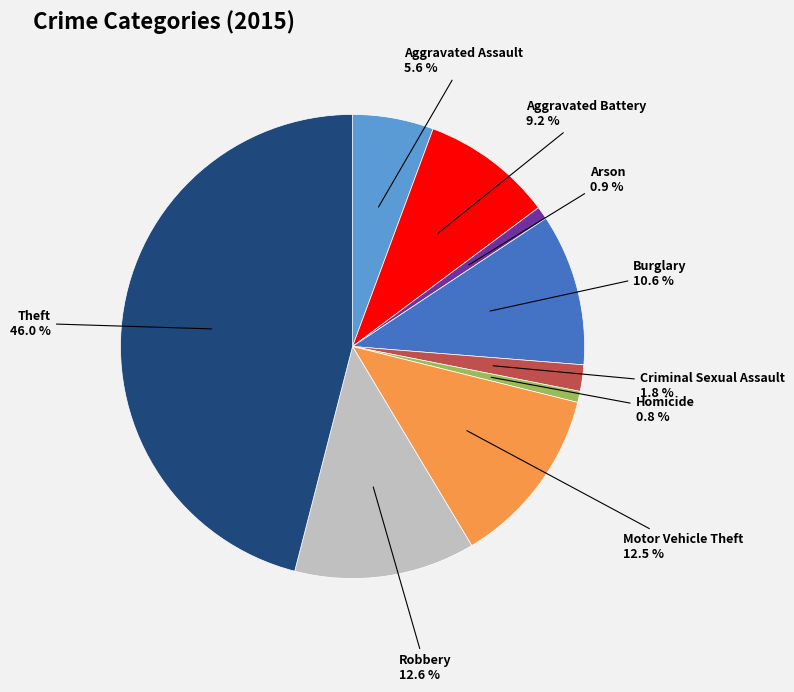

Is there any slice that represents more than half of the pie?

No